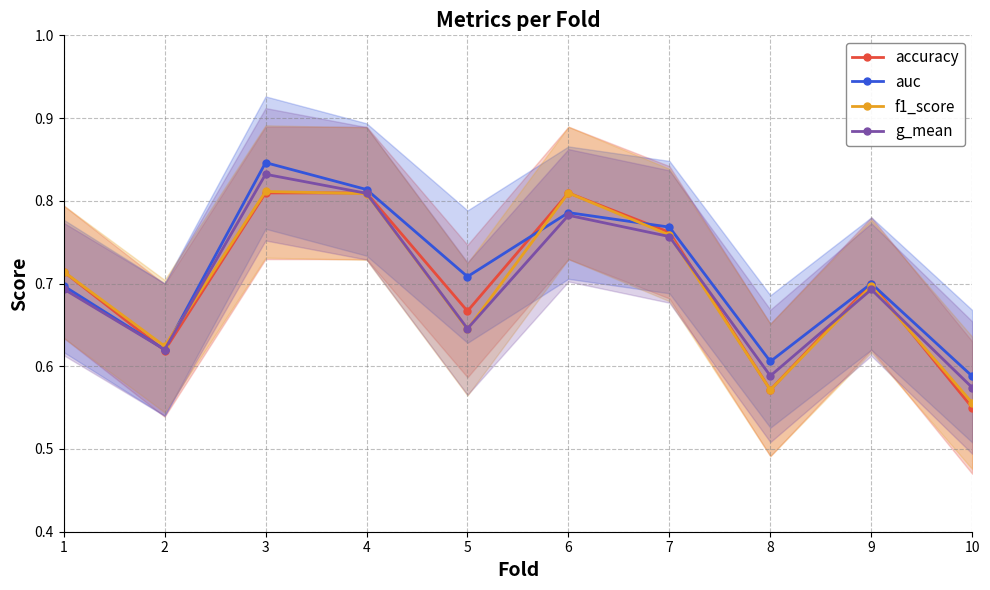

At which label is g_mean closest to 0?

10